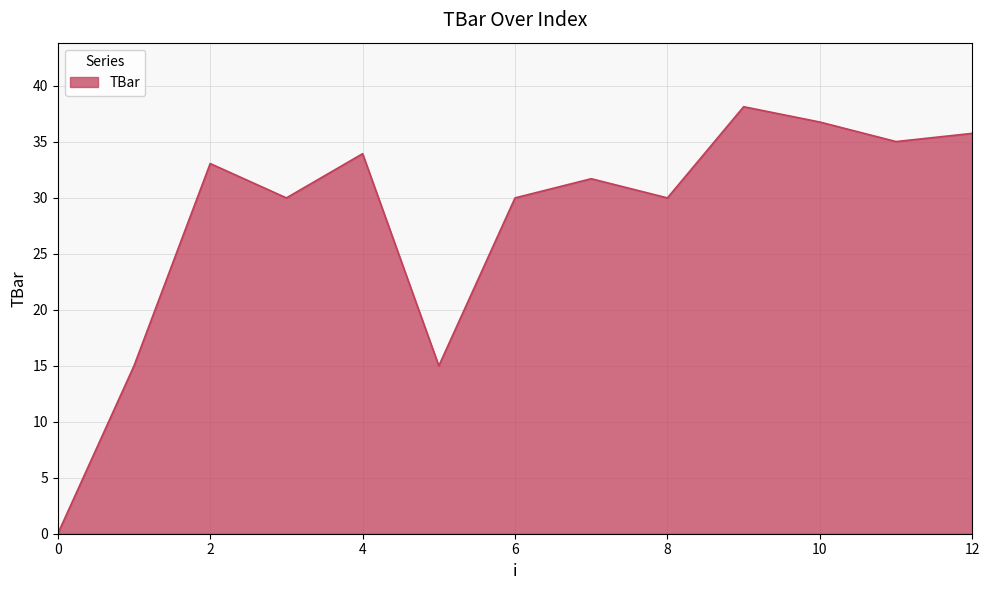

What is the greatest value displayed?

38.1